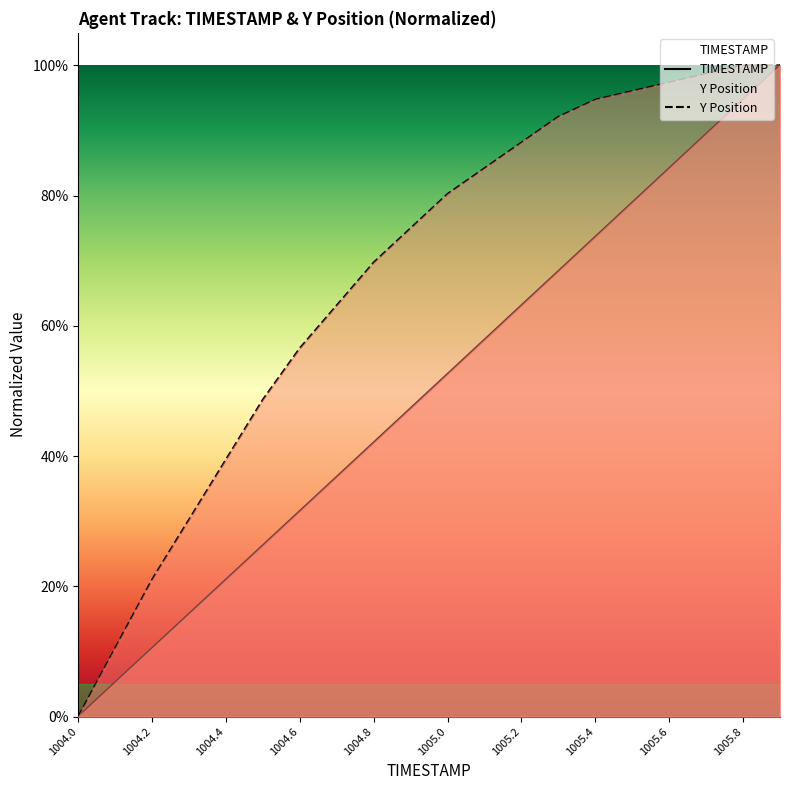

At which label is Y Position closest to 0?

1004.0